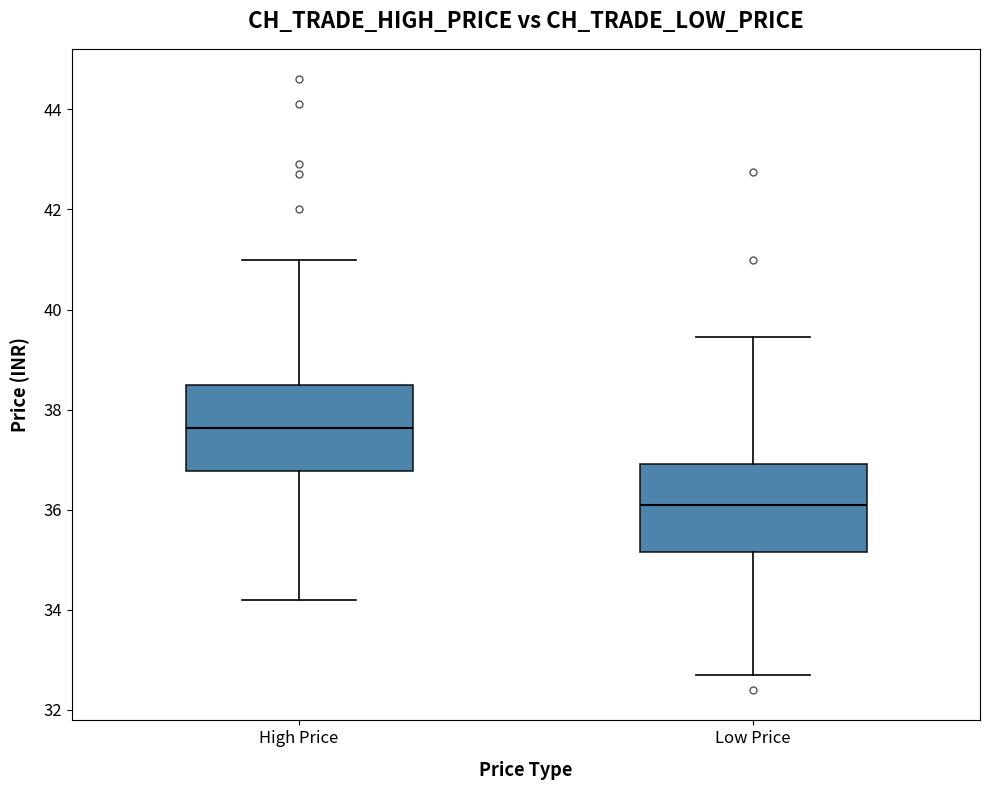

Reading left to right, read every box against the y-axis: the position of its median line, the range the box covers, and the ends of its whiskers. The values are not printed on the chart, so give them approximately, as read against the axis.

High Price: median 37.6, box 36.8 to 38.6, whiskers 34.2 to 41.0
Low Price: median 36.2, box 35.2 to 37.0, whiskers 32.8 to 39.4